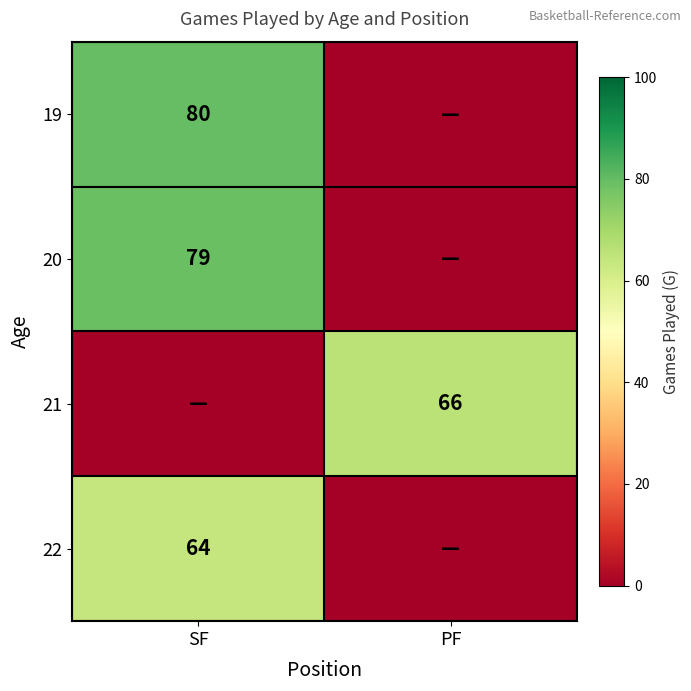

Which category has the lowest value across all series?

PF